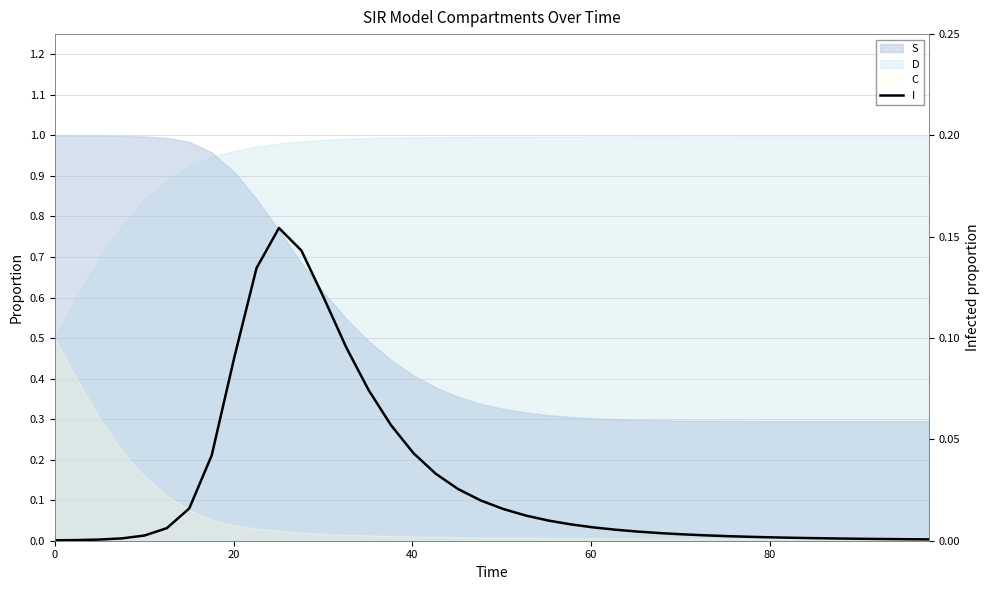

Is it true that the value at 18 is 0.0?

False